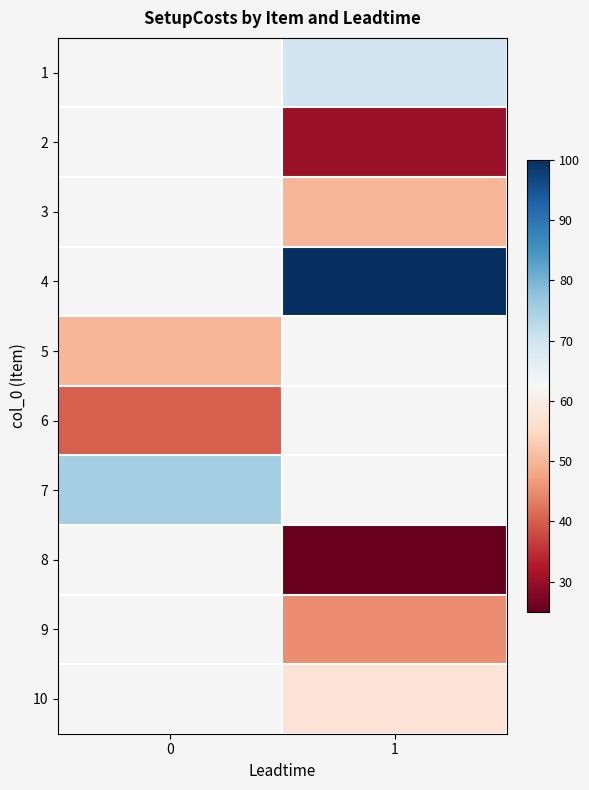

The value of 8 at 1 is 15.9. True or false?

False